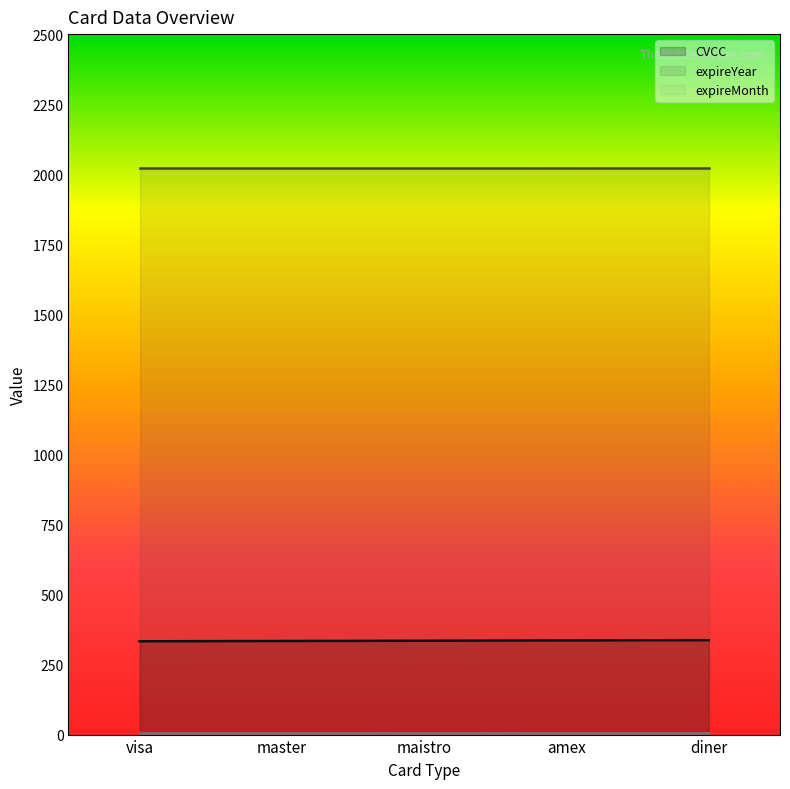

Which has a higher value, diner or maistro?

diner